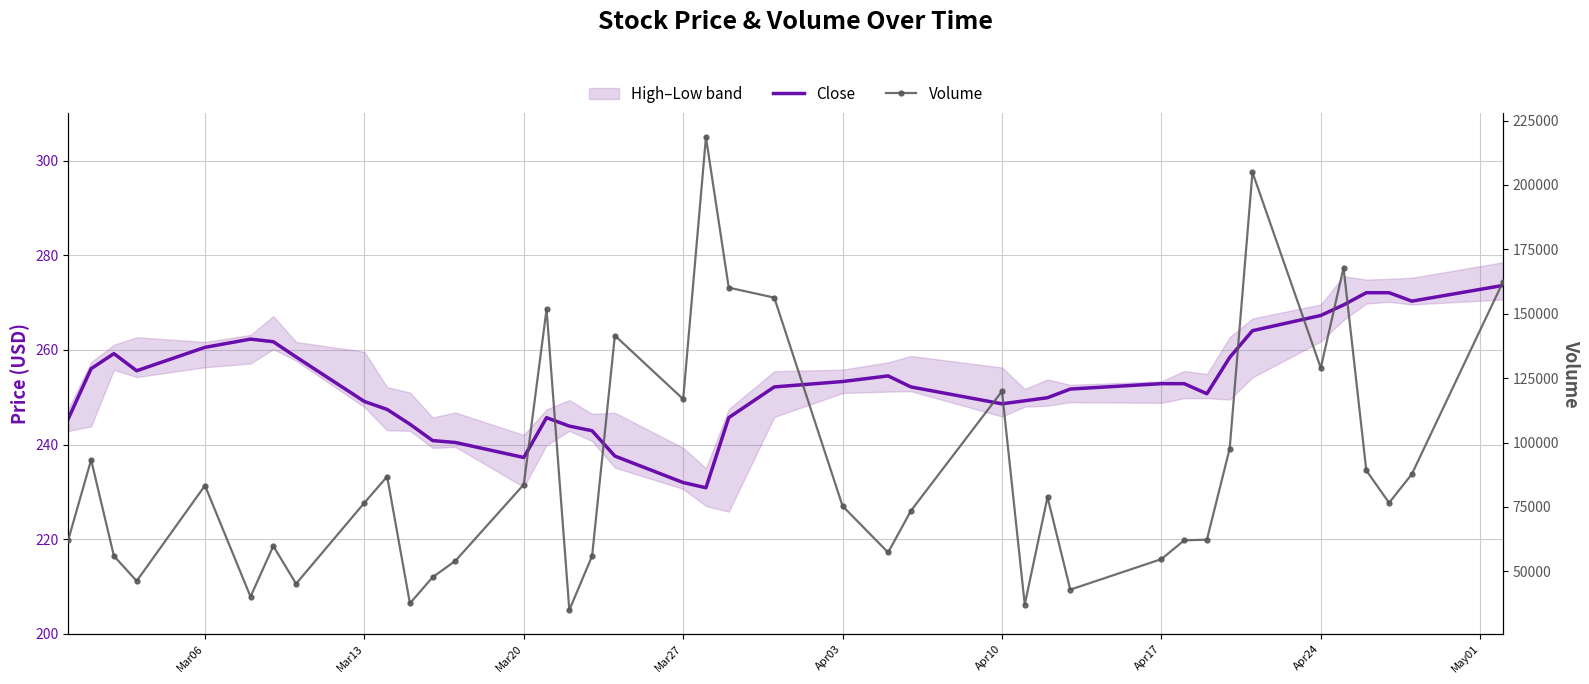

True or false: Close and Volume cross at least once.

False